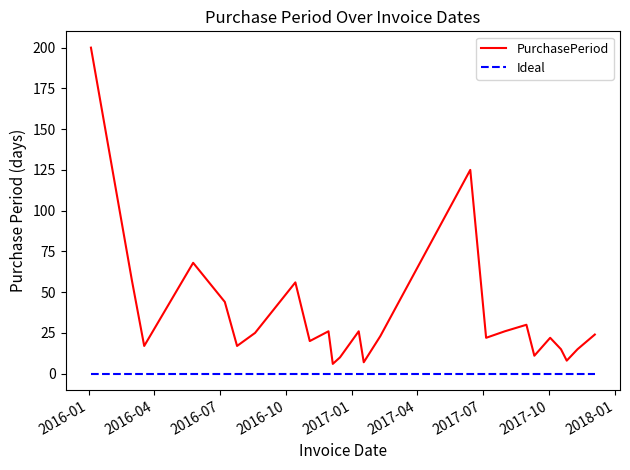

Which series has the widest spread of values?

PurchasePeriod